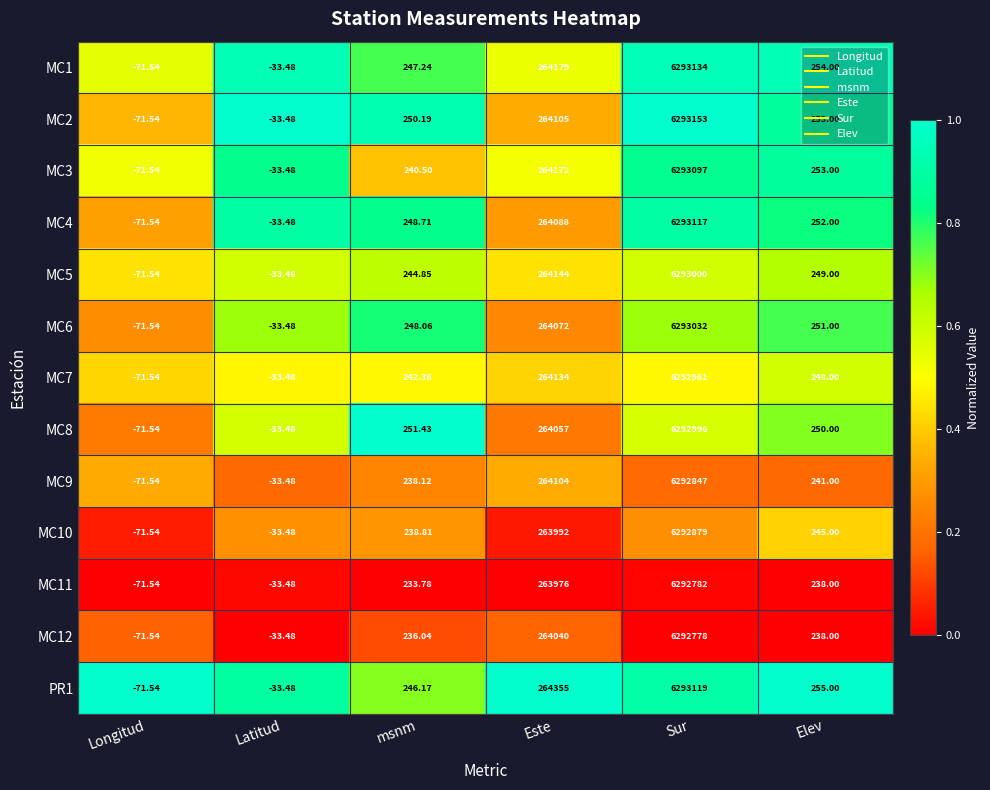

At how many categories does at least one series exceed 0?

4